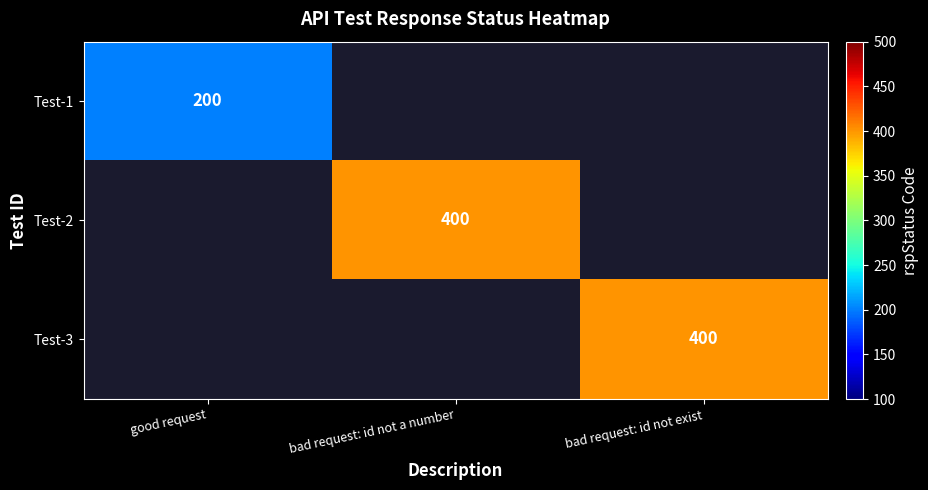

The value of Test-1 at good request is 200. True or false?

True